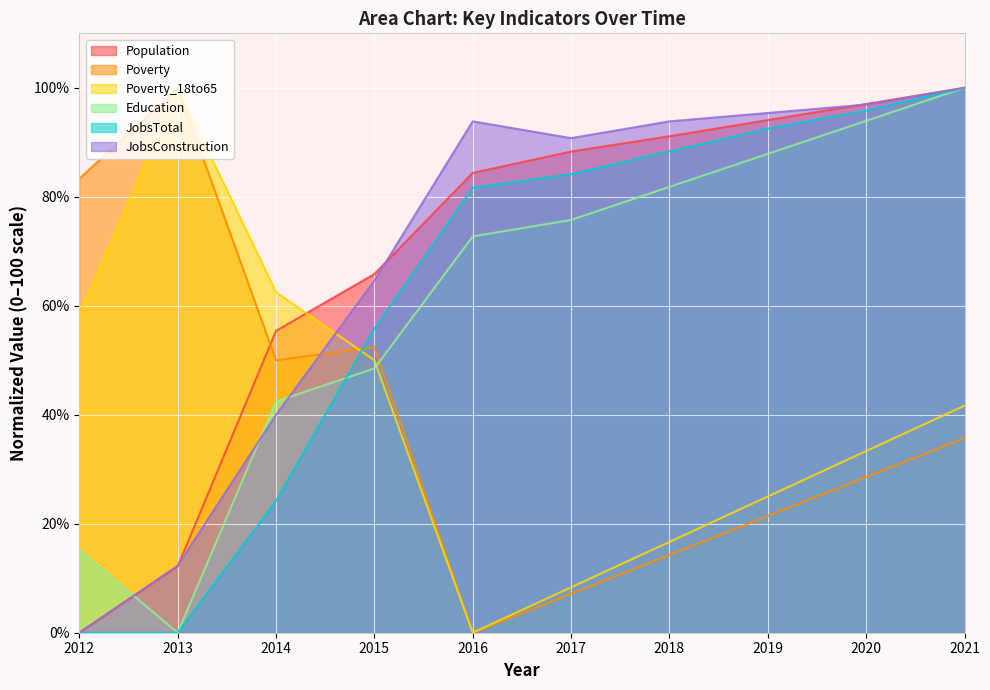

At 2021, list the series in order from smallest to largest.

Poverty, Poverty_18to65, Population, Education, JobsTotal, JobsConstruction